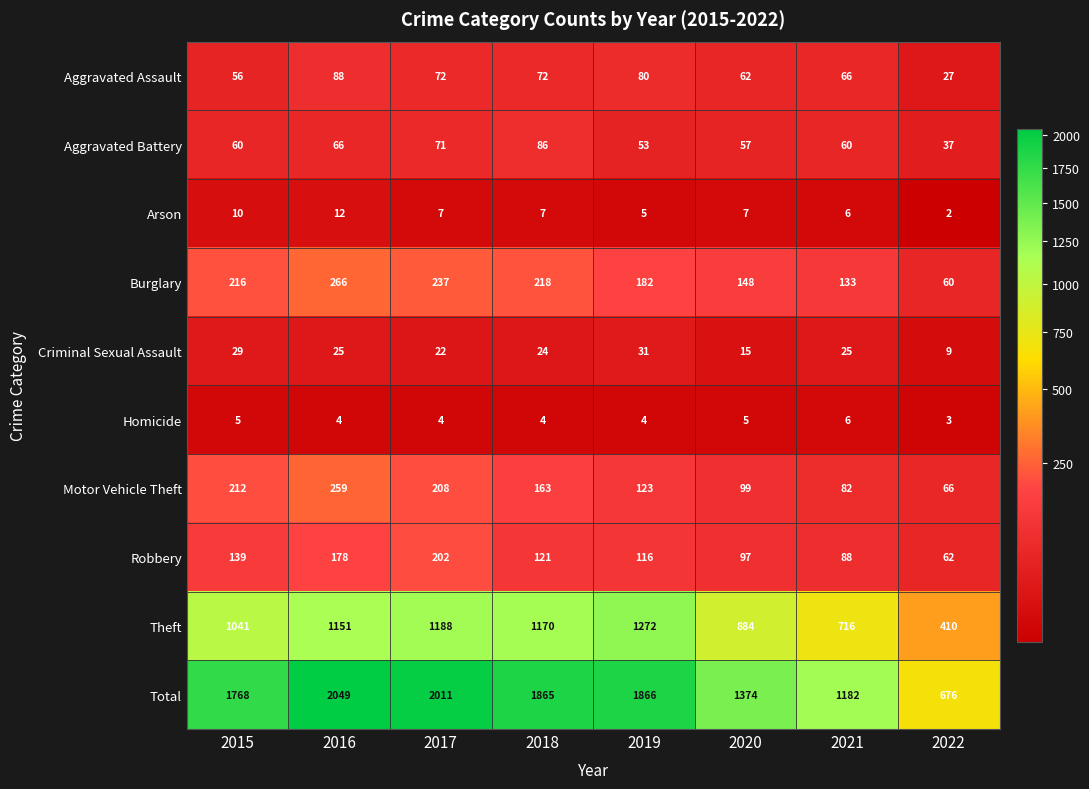

What is the total value across all series at 2015?

3536